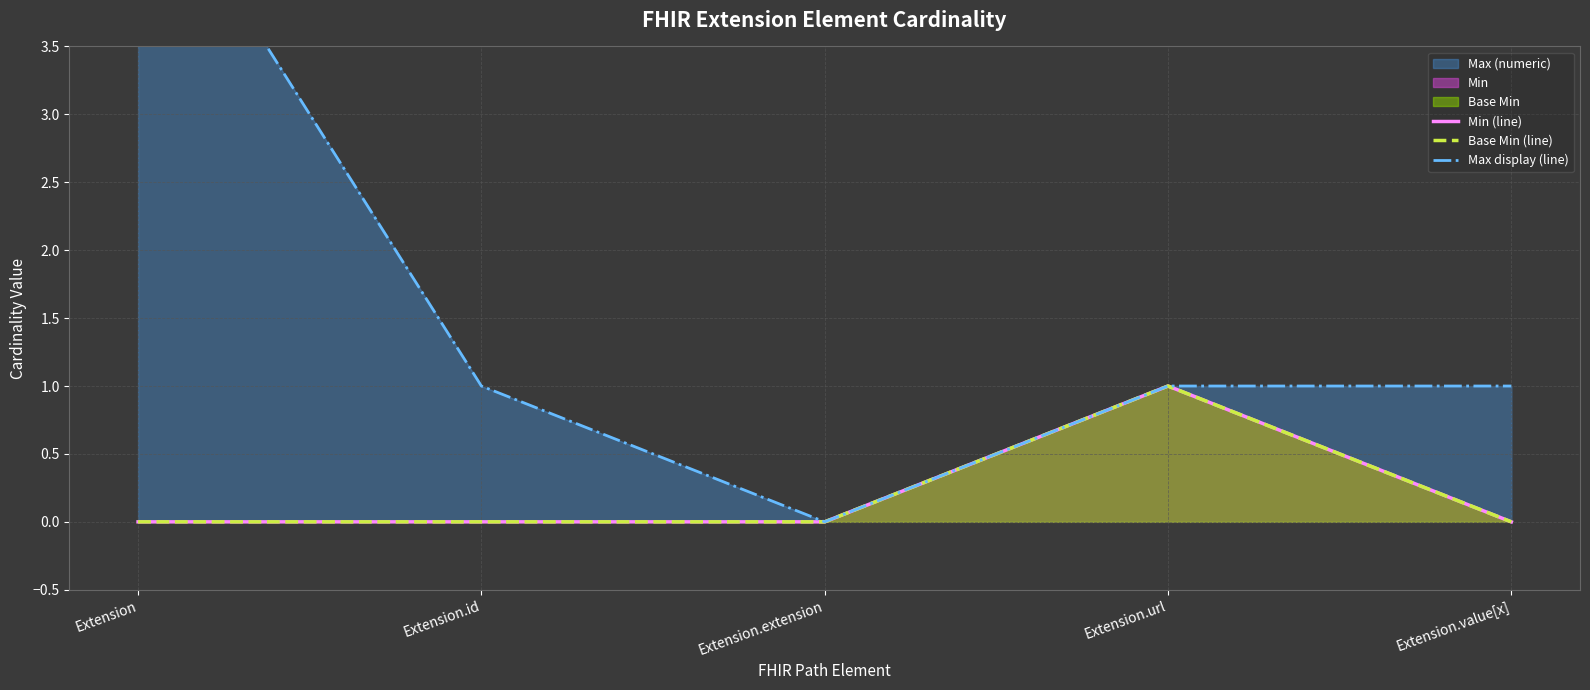

How many Min (line) values are between 0 and 1?

5